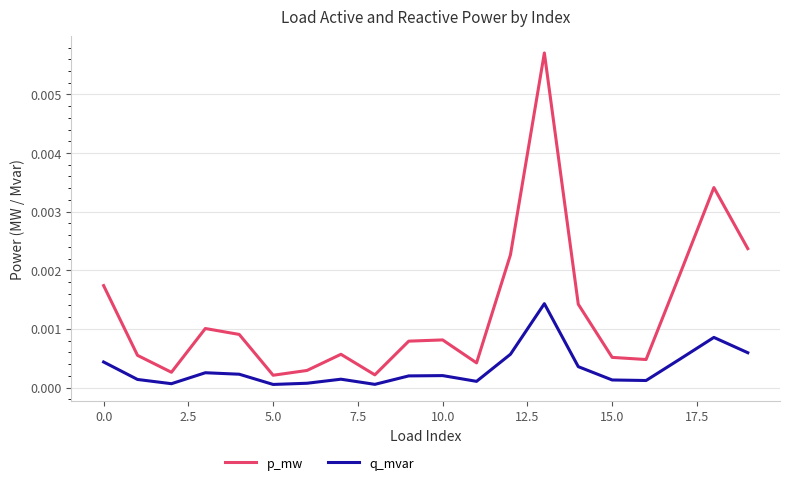

Which series has the largest total across all categories?

p_mw